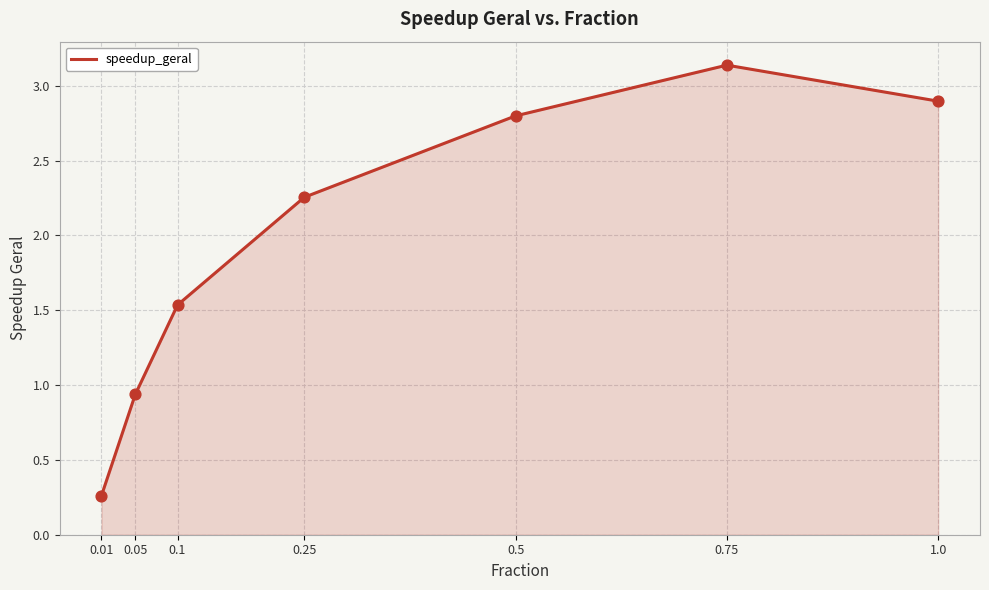

What is the change in value from 0.01 to 0.75?

+2.9